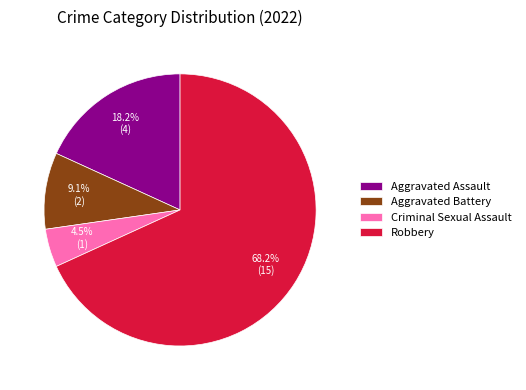

Approximately how many times larger is the value at Aggravated Battery compared to Robbery?

0.1